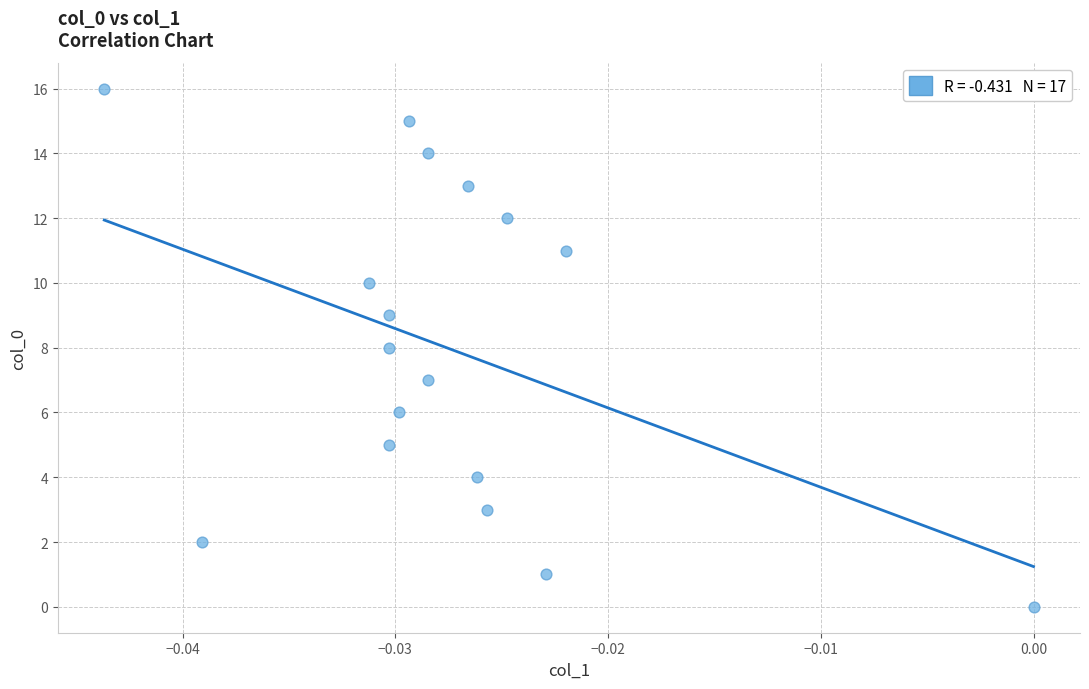

What is the range of Y values (max minus min)?

16